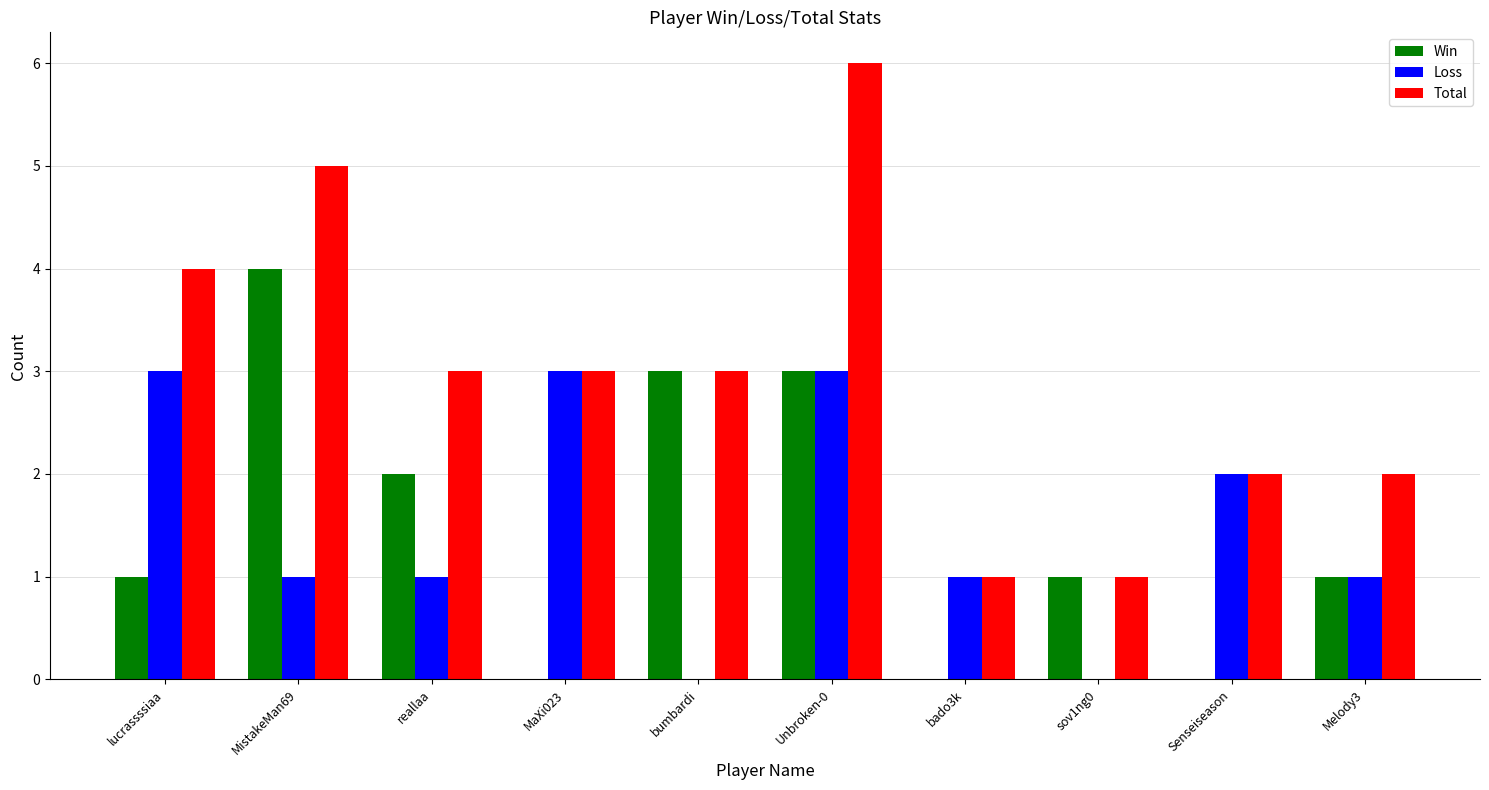

What is the sum of all Win values?

15